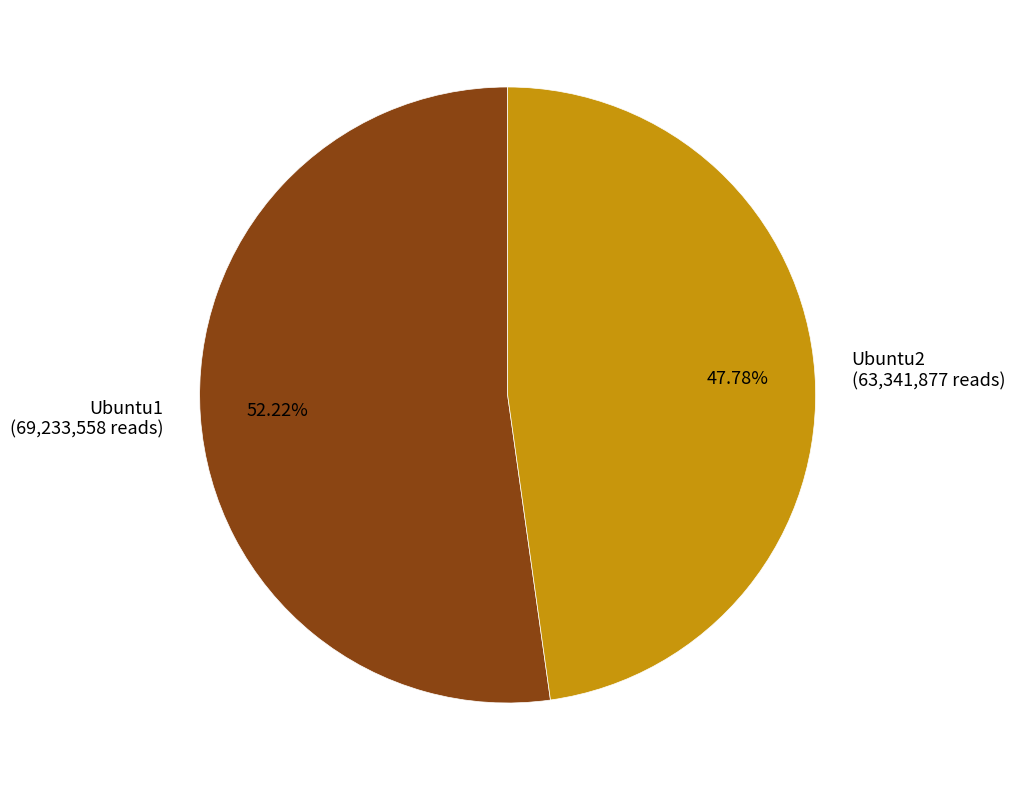

The Ubuntu2 slice represents 42% of the pie. True or false?

False